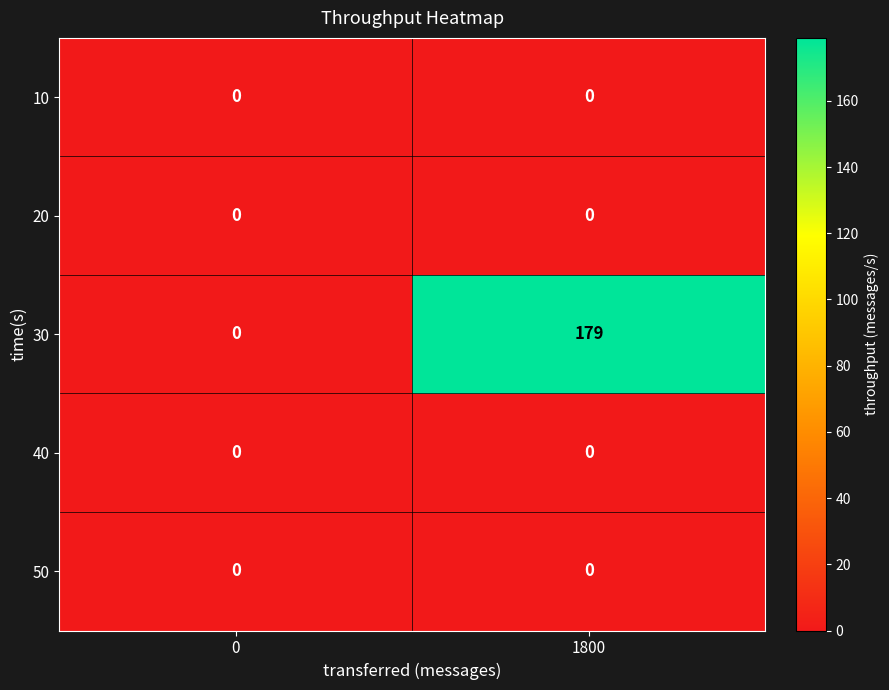

True or false: 10 has a value of 0 at 1800.

True